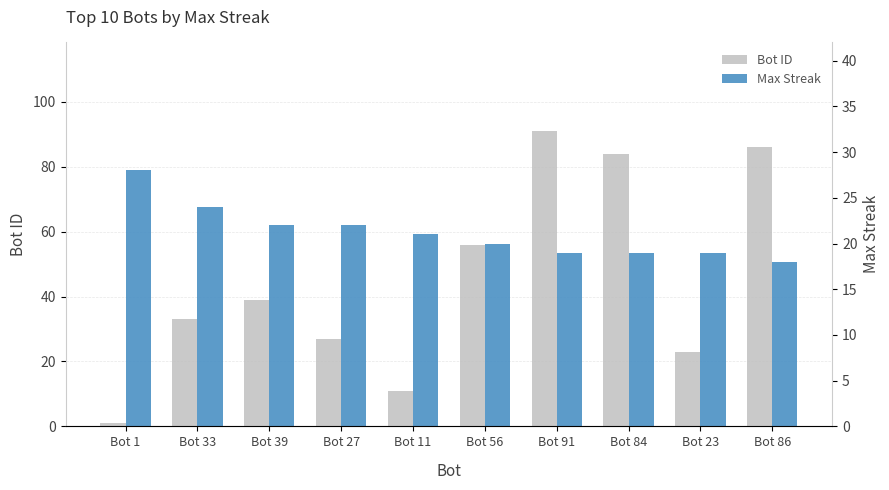

Which series has the largest total across all categories?

Bot ID